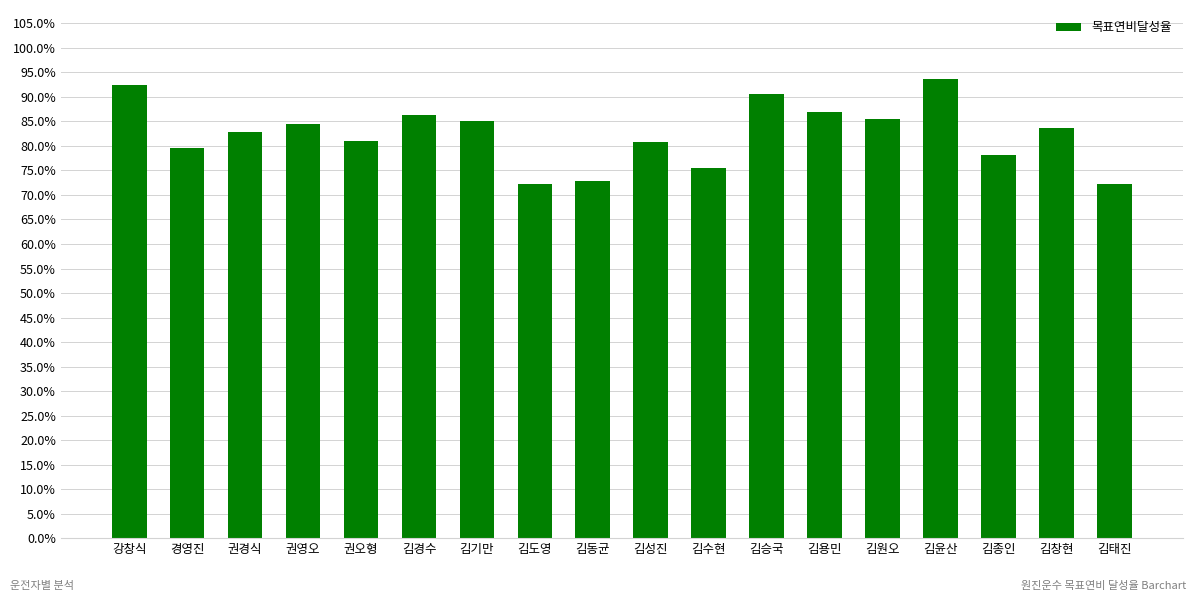

List the labels in order of value, smallest first.

김도영, 김태진, 김동균, 김수현, 김종인, 경영진, 김성진, 권오형, 권경식, 김창현, 권영오, 김기만, 김원오, 김경수, 김용민, 김승국, 강창식, 김윤산